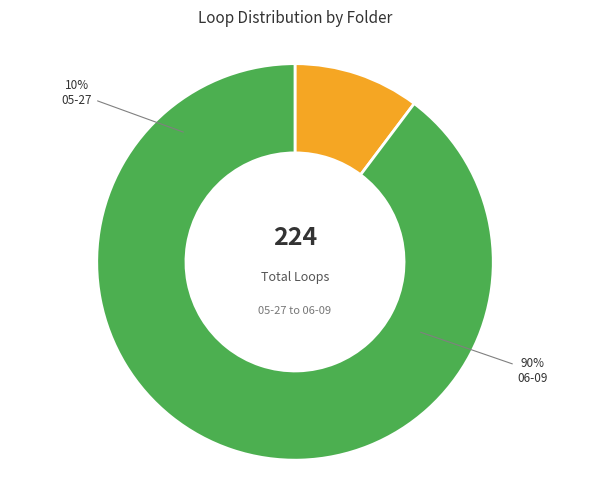

How many segments does this pie chart have?

2